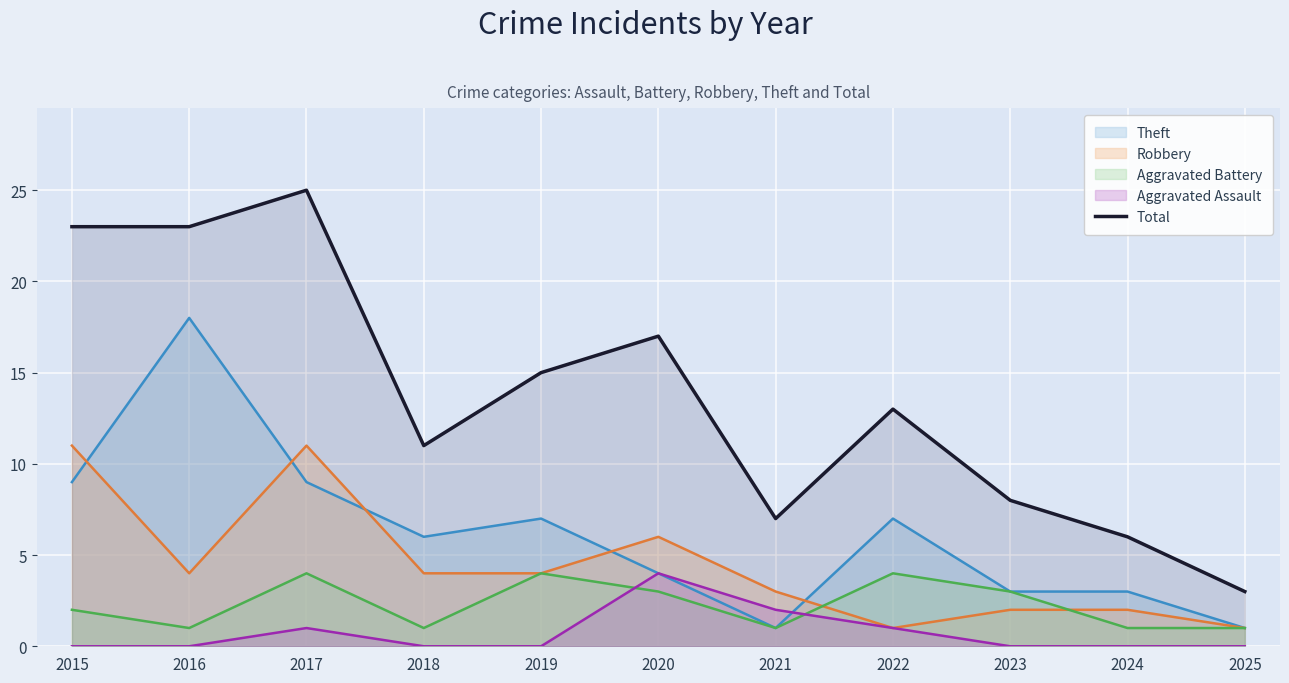

True or false: Total and Robbery intersect in this chart.

False